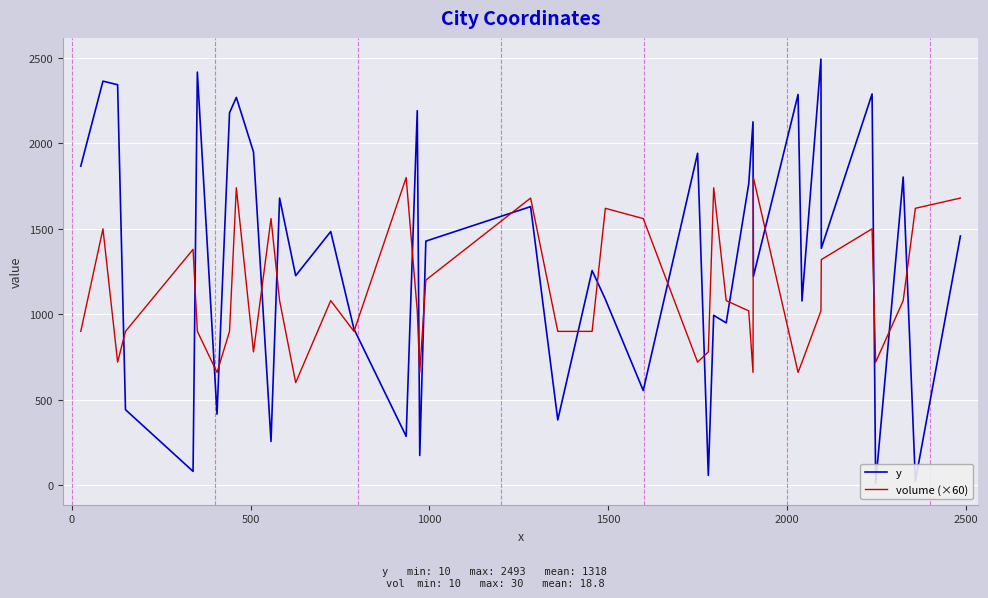

Is this an area chart (filled region under the line)?

No